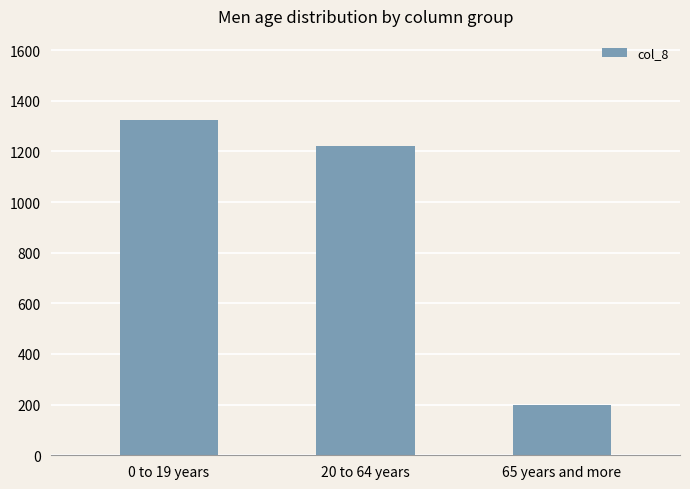

The value at 0 to 19 years is 1325. True or false?

True